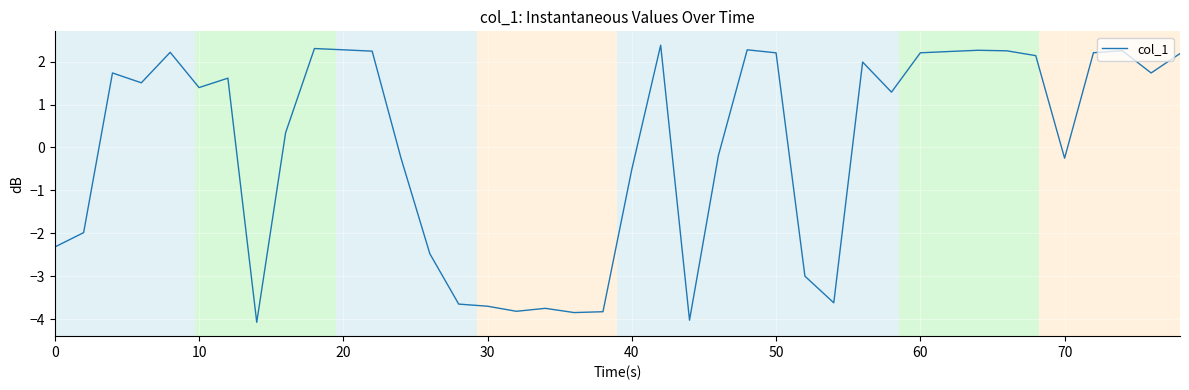

What is the maximum value shown in the chart?

2.4